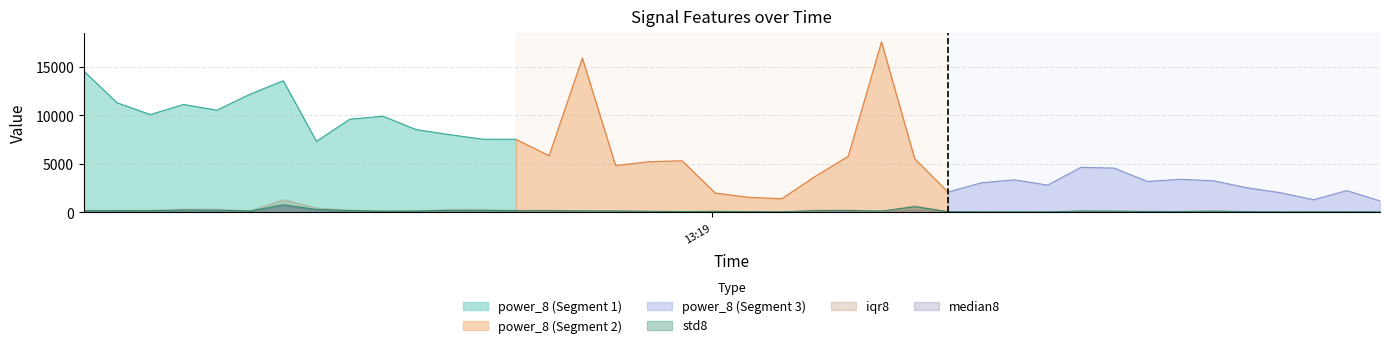

How many data points in std8 are above 145?

20